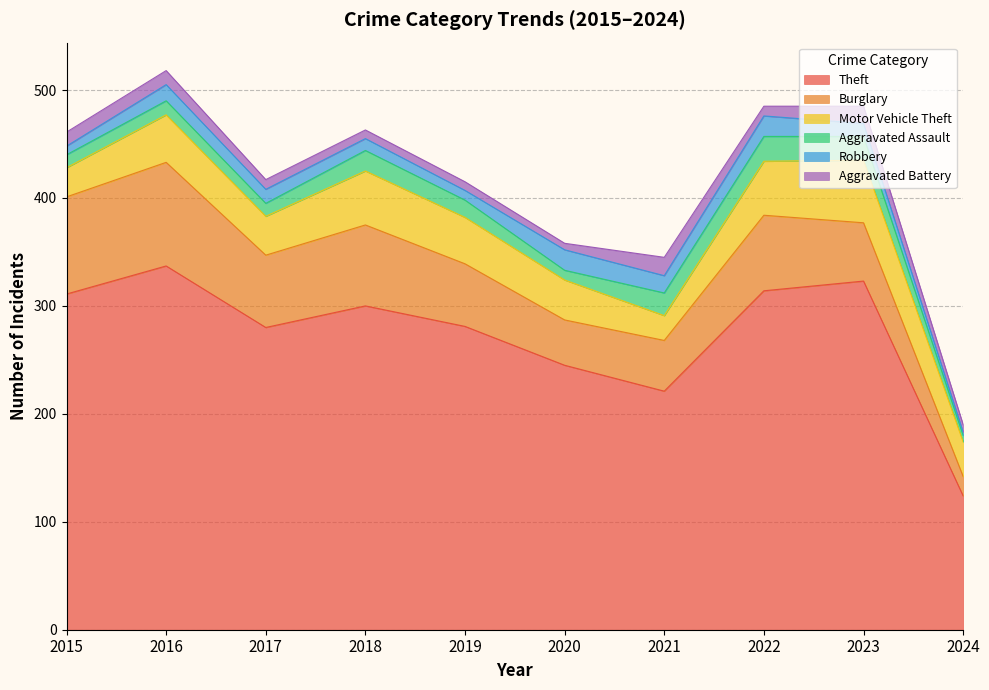

The Theft series shows 311 at 2015. True or false?

True